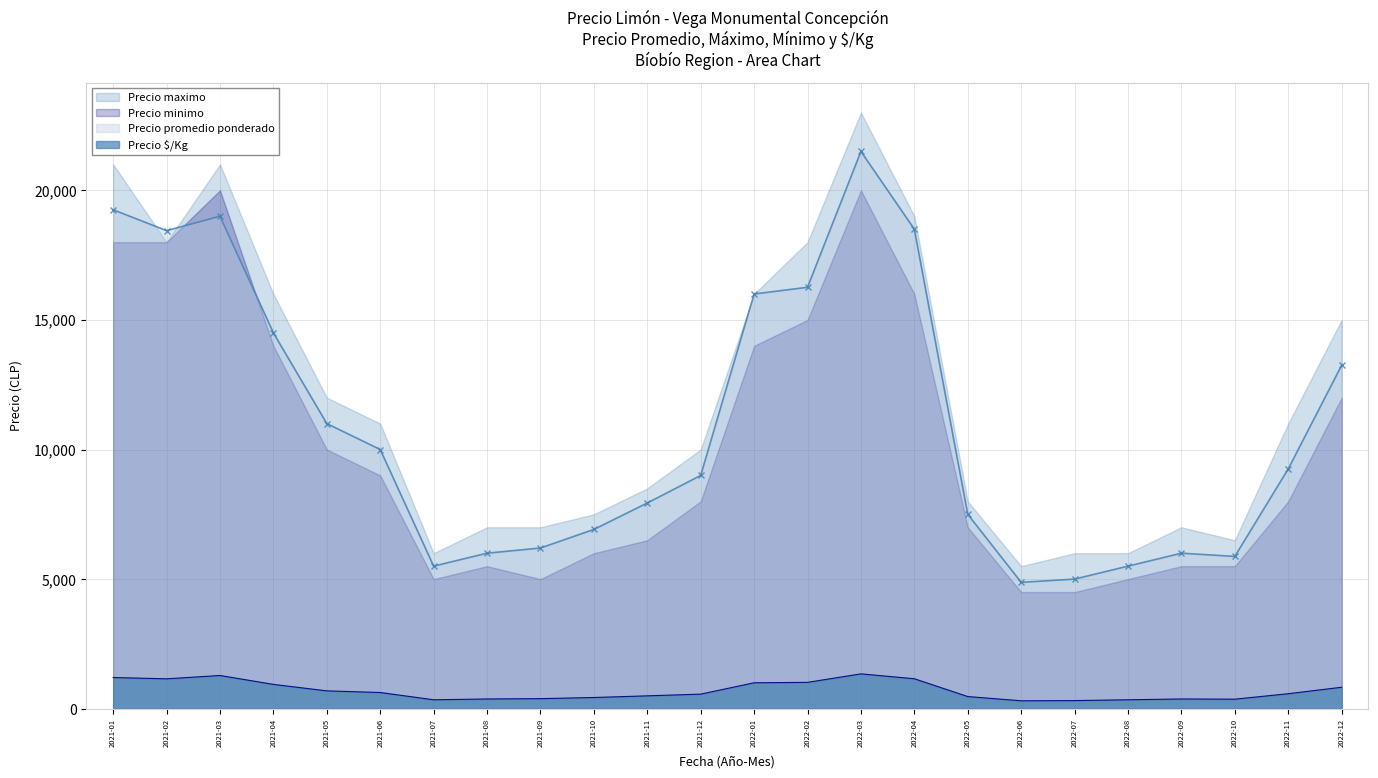

True or false: Precio promedio ponderado and Precio $/Kg intersect in this chart.

False